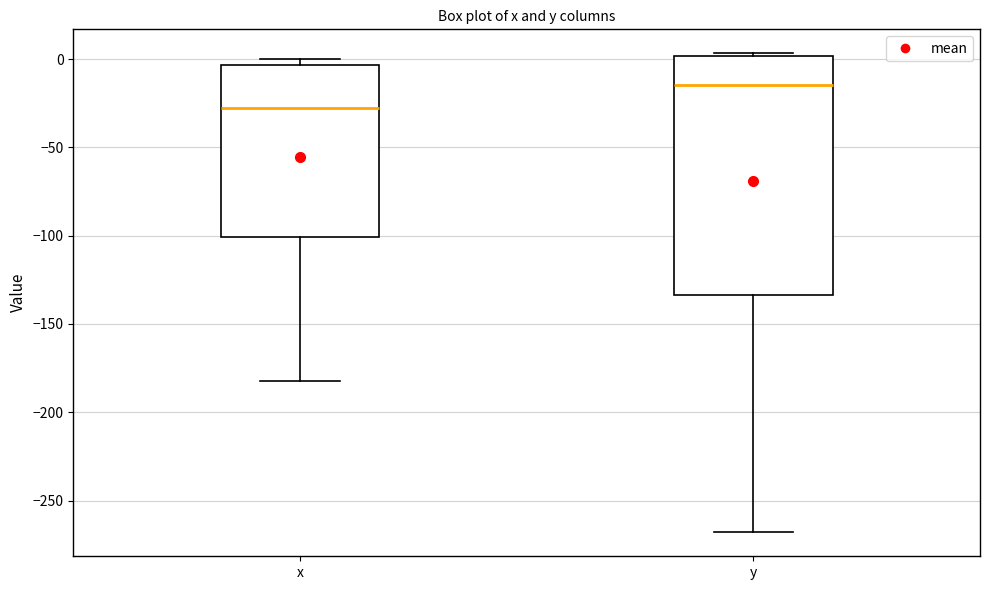

Where is the lower edge of the box for x on the y-axis? The values are not printed on the chart, so give them approximately, as read against the axis.

-100